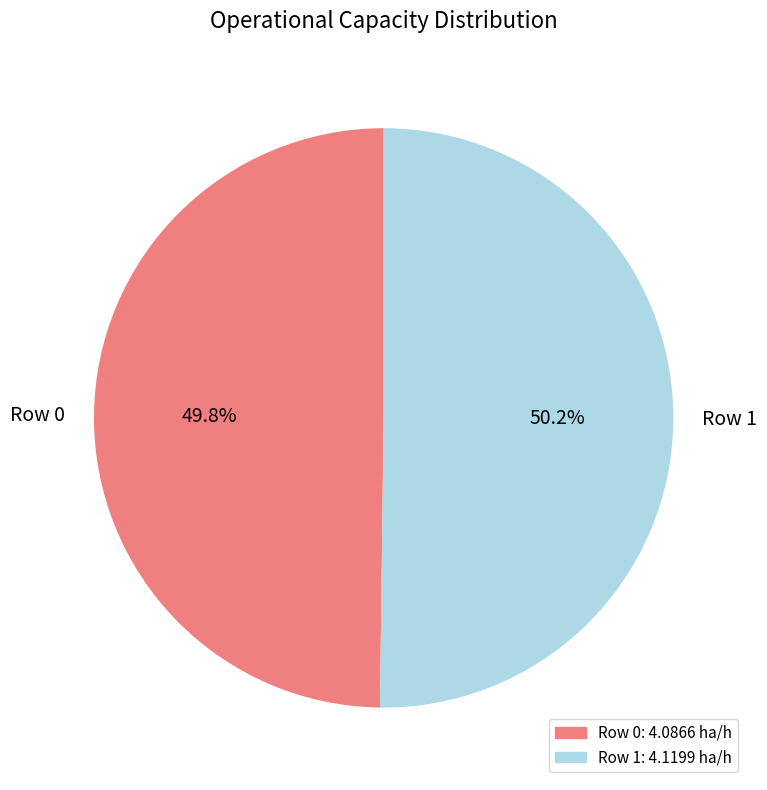

Is it true that Row 0 is 50% of the pie?

True